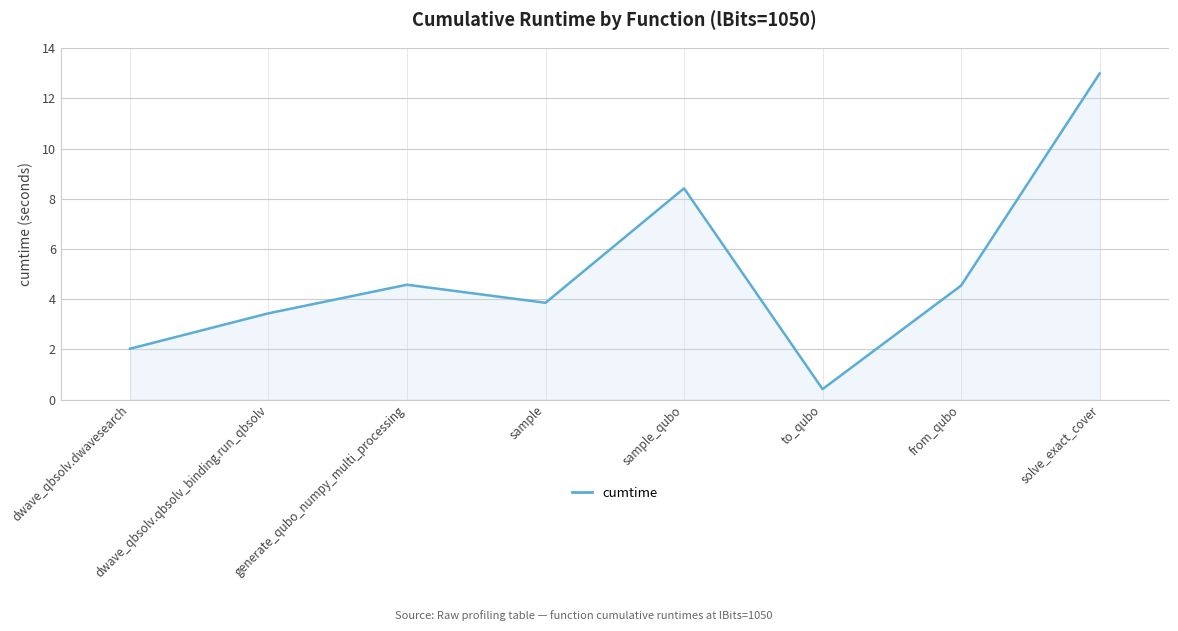

What is the approximate value at solve_exact_cover?

13.0